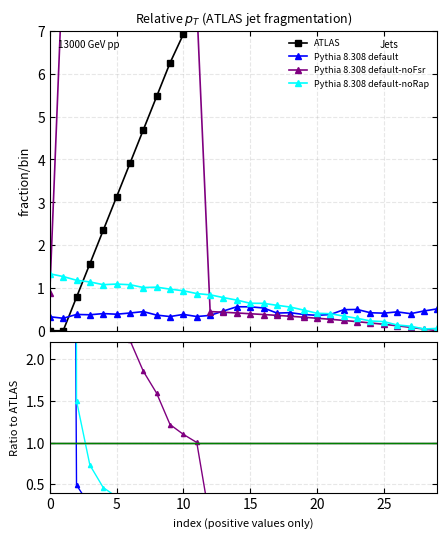

How many interior local valleys does the Pythia 8.308 default-noRap series have?

2